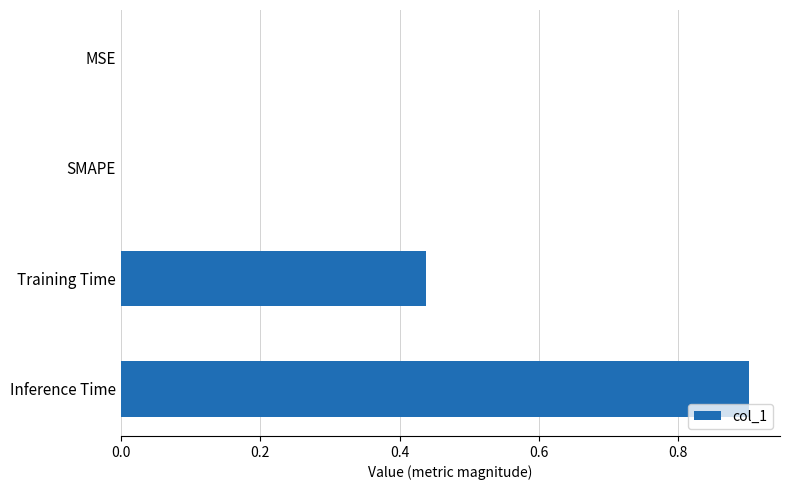

How many series are shown in this chart?

1